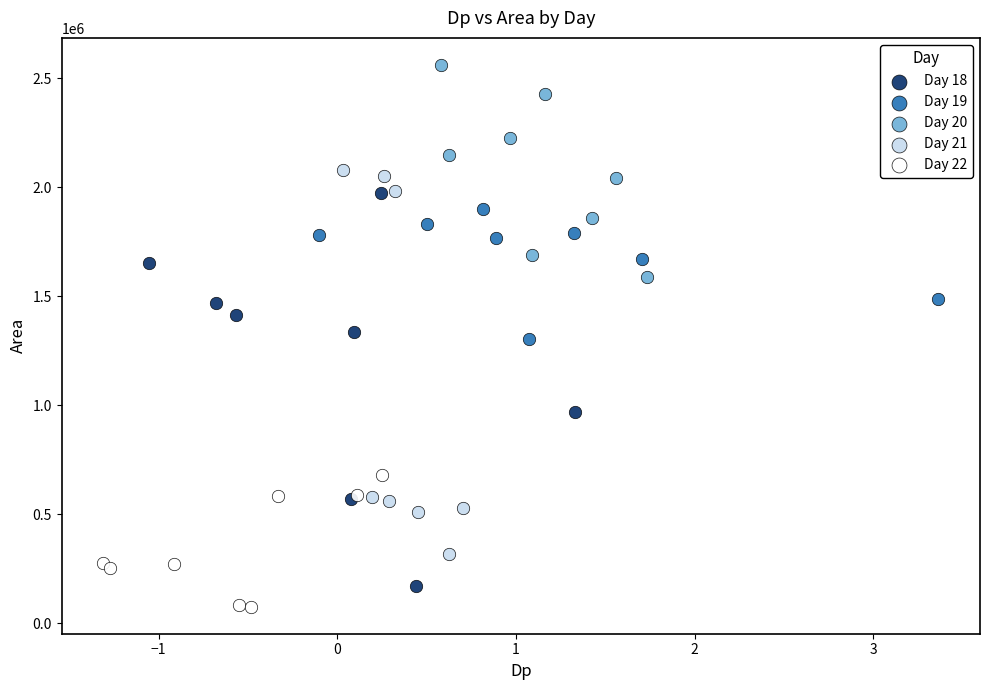

What are all the series names shown in the legend?

Day 18, Day 19, Day 20, Day 21, Day 22